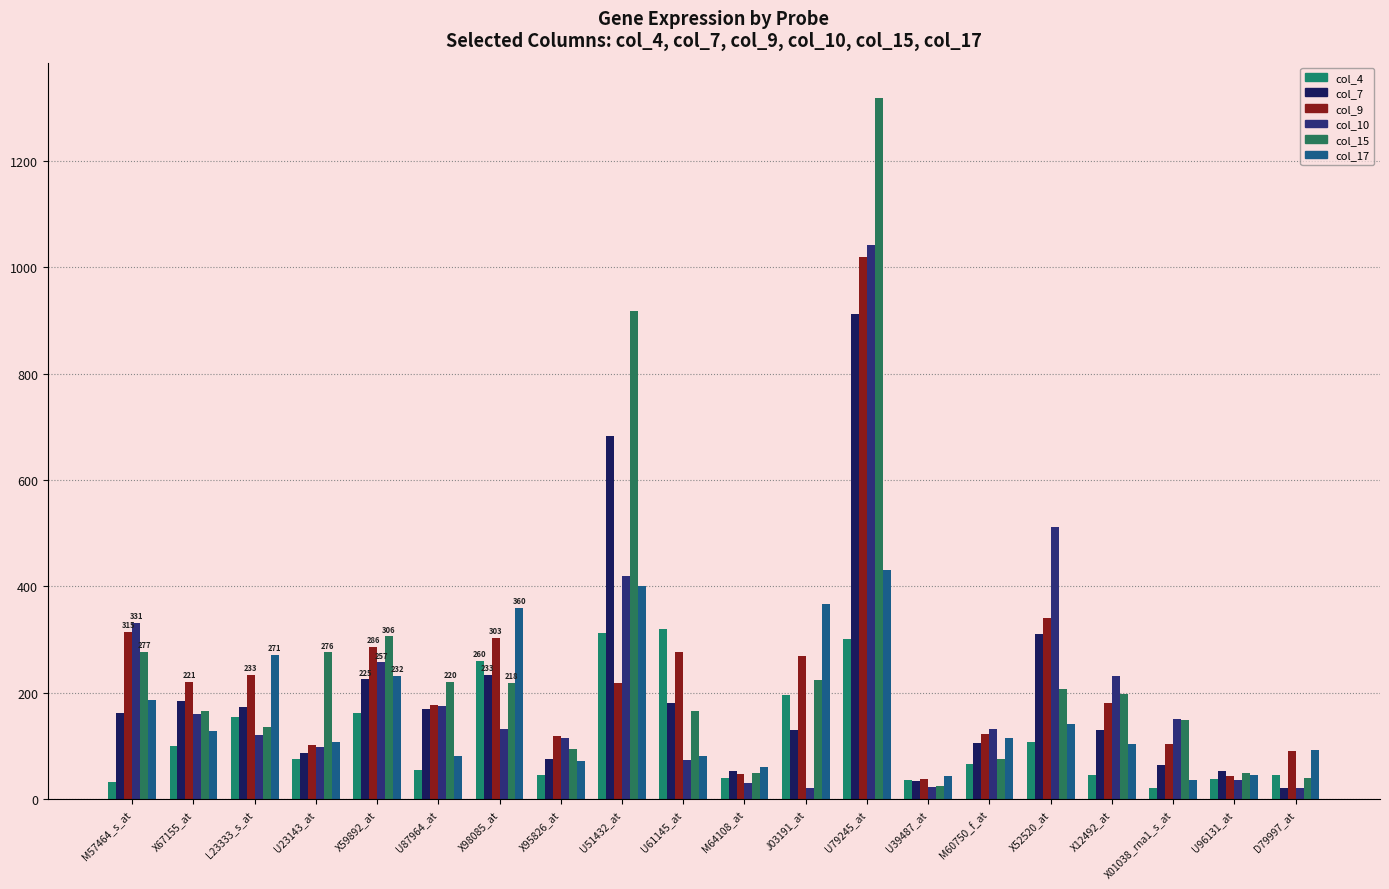

How many categories are shown in the chart?

20